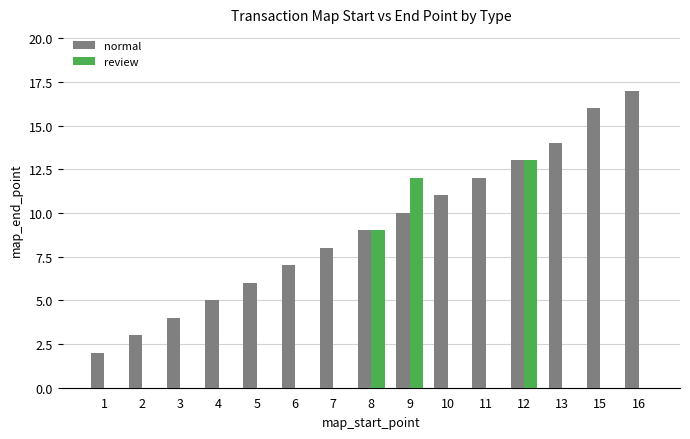

How many groups of bars are there?

15